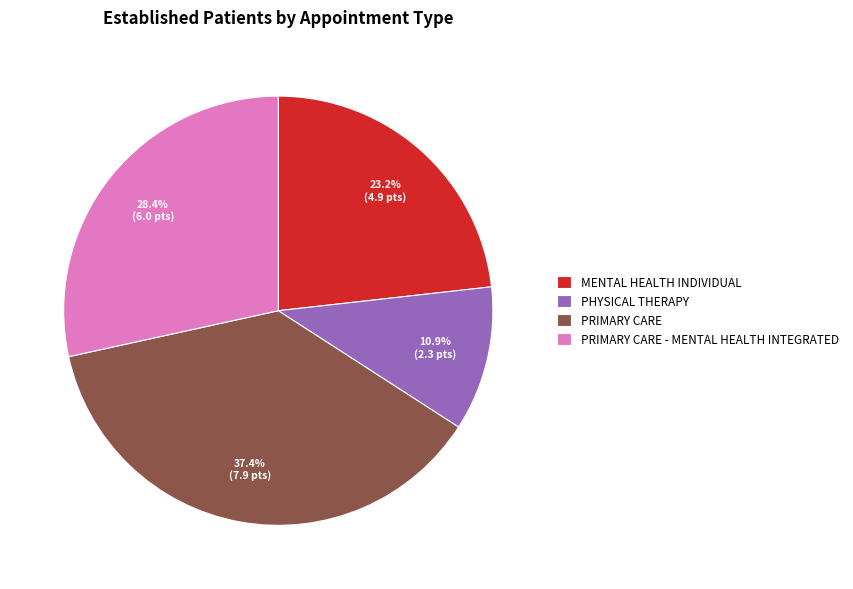

To the nearest percent, what portion does PHYSICAL THERAPY represent?

11%